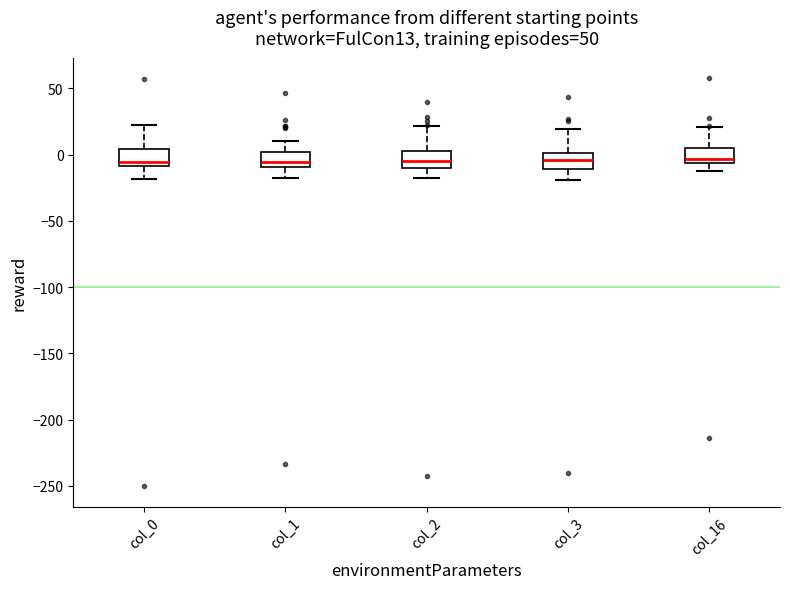

Reading left to right, read every box against the y-axis: the position of its median line, the range the box covers, and the ends of its whiskers. The values are not printed on the chart, so give them approximately, as read against the axis.

col_0: median -5, box -10 to 5, whiskers -20 to 25
col_1: median -5, box -10 to 0, whiskers -20 to 10
col_2: median -5, box -10 to 5, whiskers -20 to 20
col_3: median -5, box -10 to 0, whiskers -20 to 20
col_16: median -5 (just above the box's lower edge), box -5 to 5, whiskers -15 to 20